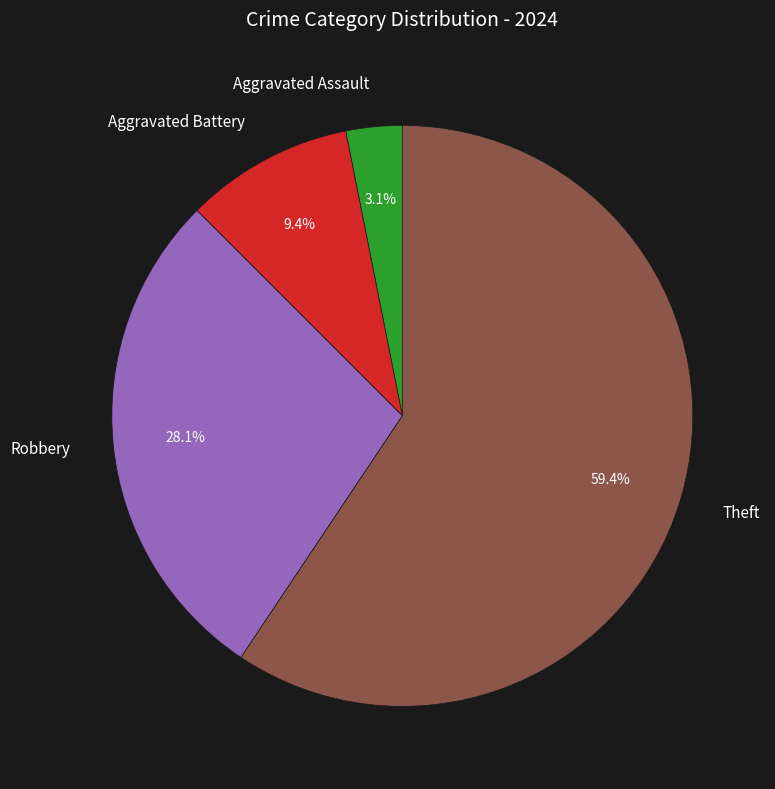

How many slices are in this pie chart?

4